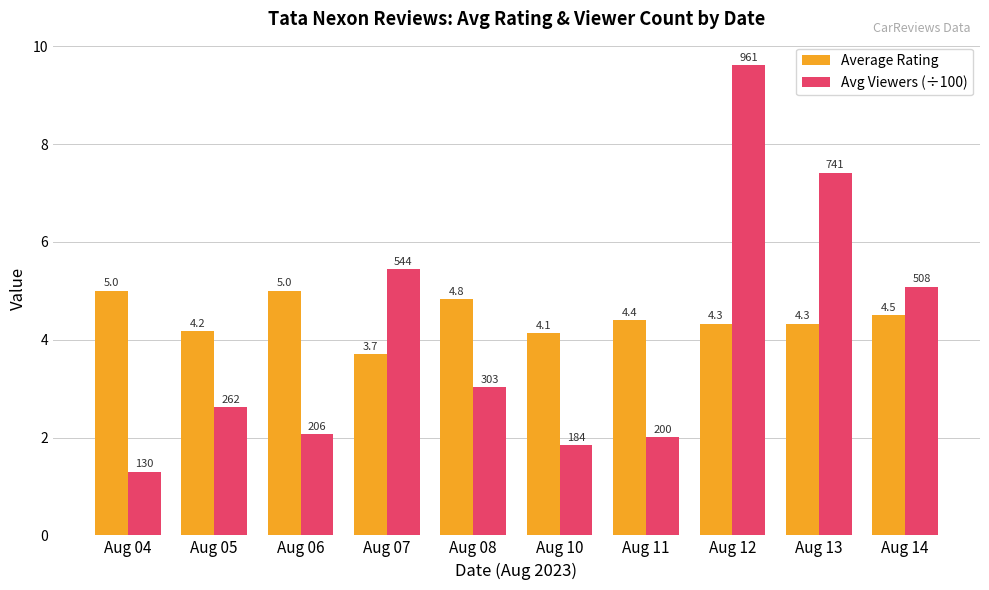

How many categories are shown in the chart?

10